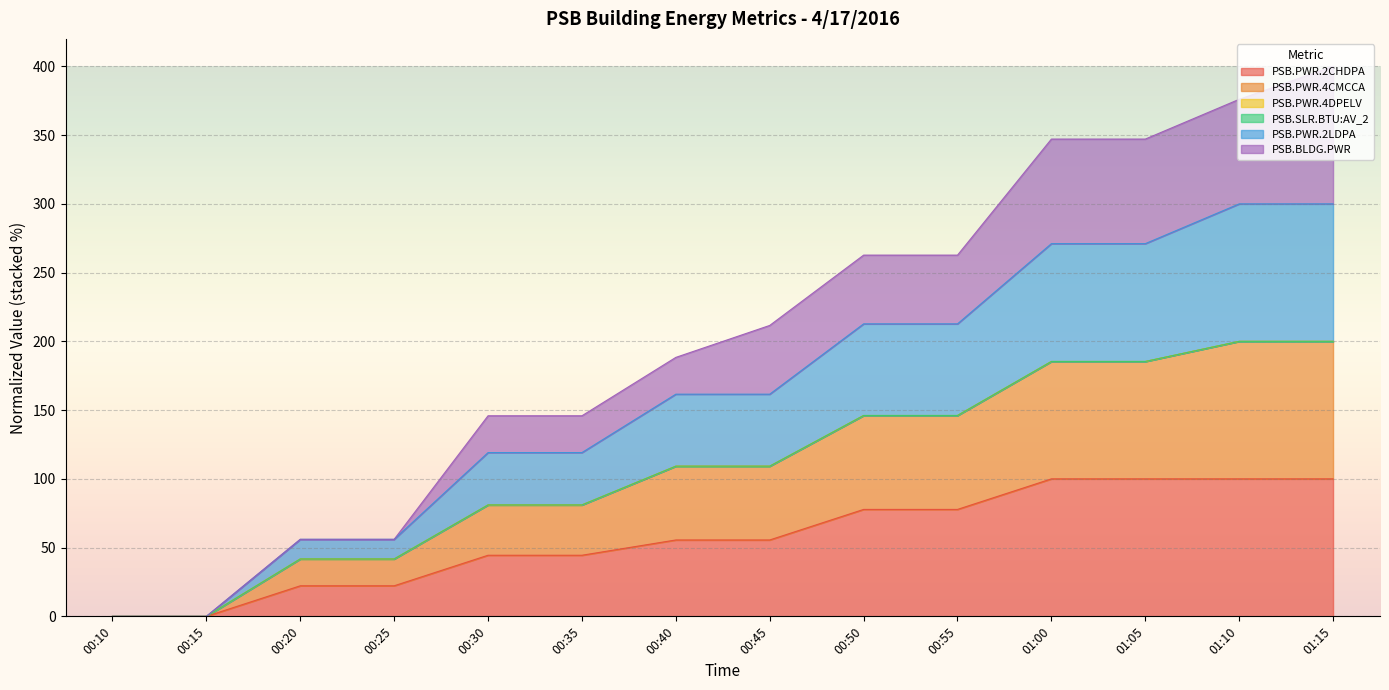

Which series has the largest range (max minus min)?

PSB.PWR.2LDPA